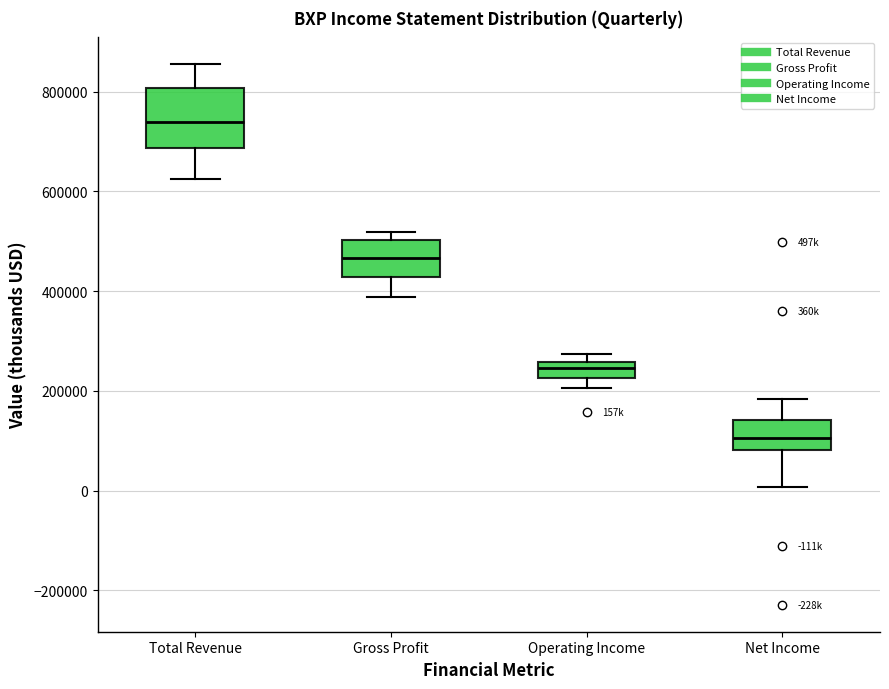

Reading left to right, read every box against the y-axis: the position of its median line, the range the box covers, and the ends of its whiskers. The values are not printed on the chart, so give them approximately, as read against the axis.

Total Revenue: median 740000, box 680000 to 800000, whiskers 620000 to 860000
Gross Profit: median 460000, box 420000 to 500000, whiskers 380000 to 520000
Operating Income: median 240000, box 220000 to 260000, whiskers 200000 to 280000
Net Income: median 100000, box 80000 to 140000, whiskers 0 to 180000